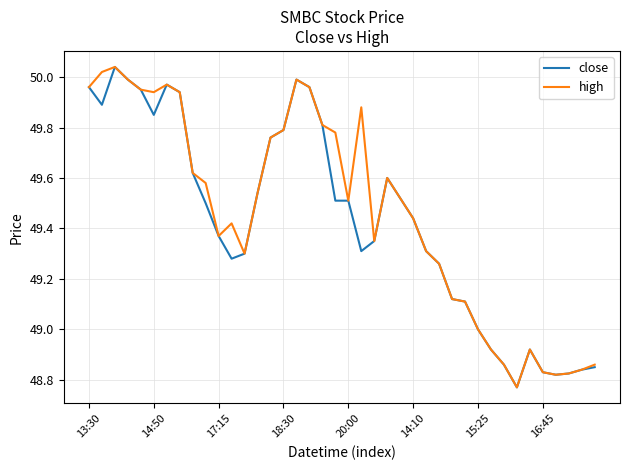

True or false: high and close cross at least once.

False